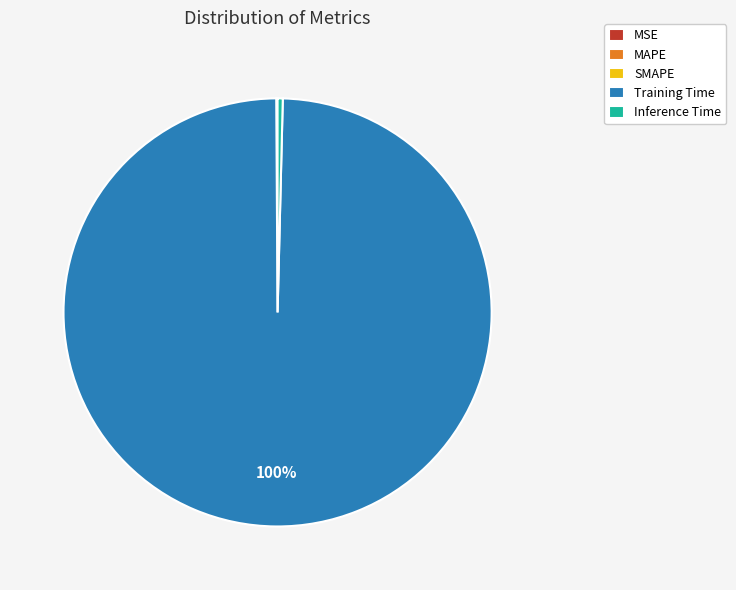

Is it true that Training Time is 85% of the pie?

False